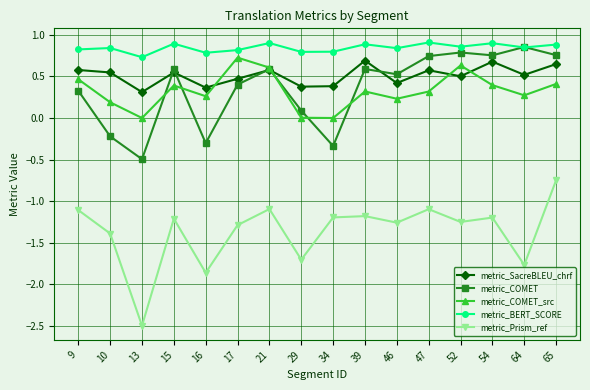

True or false: metric_COMET_src has a value of 0.8 at 52.

False